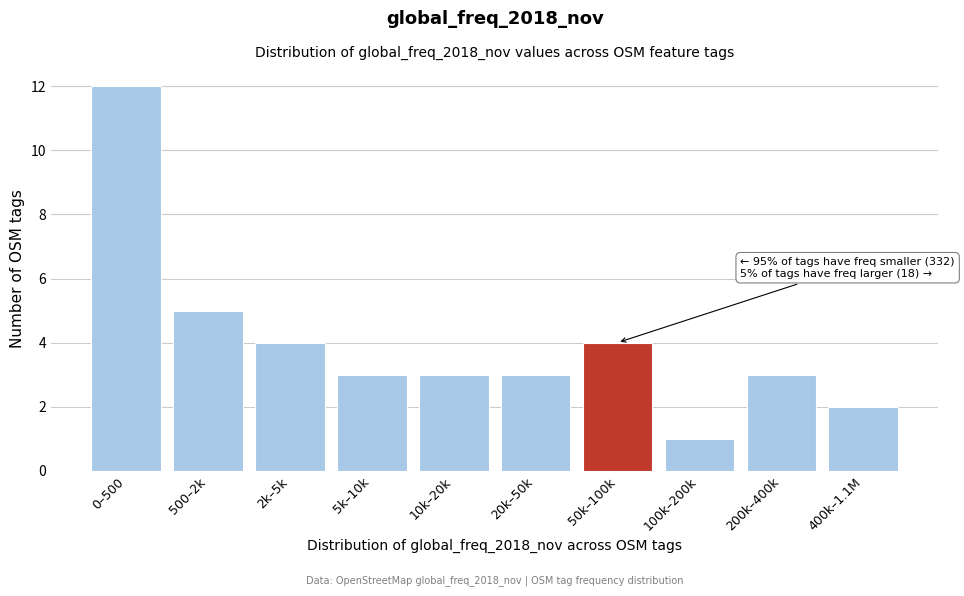

Reading left to right, what are all the values shown in this chart?

12	5	4	3	3	3	4	1	3	2